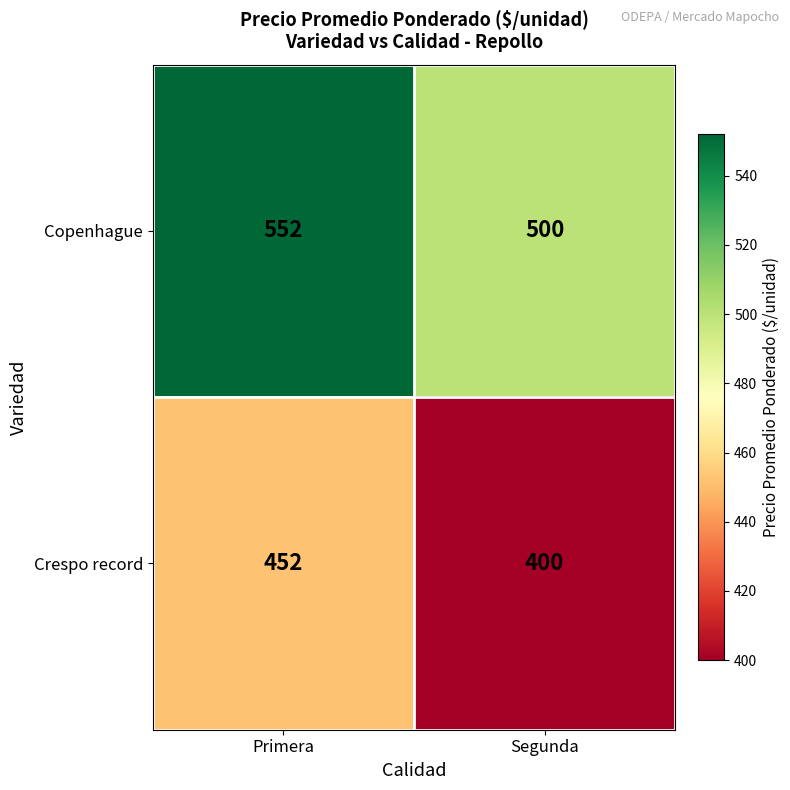

Reading right to left, what are all the values shown in this chart?

Copenhague: 500	552
Crespo record: 400	452